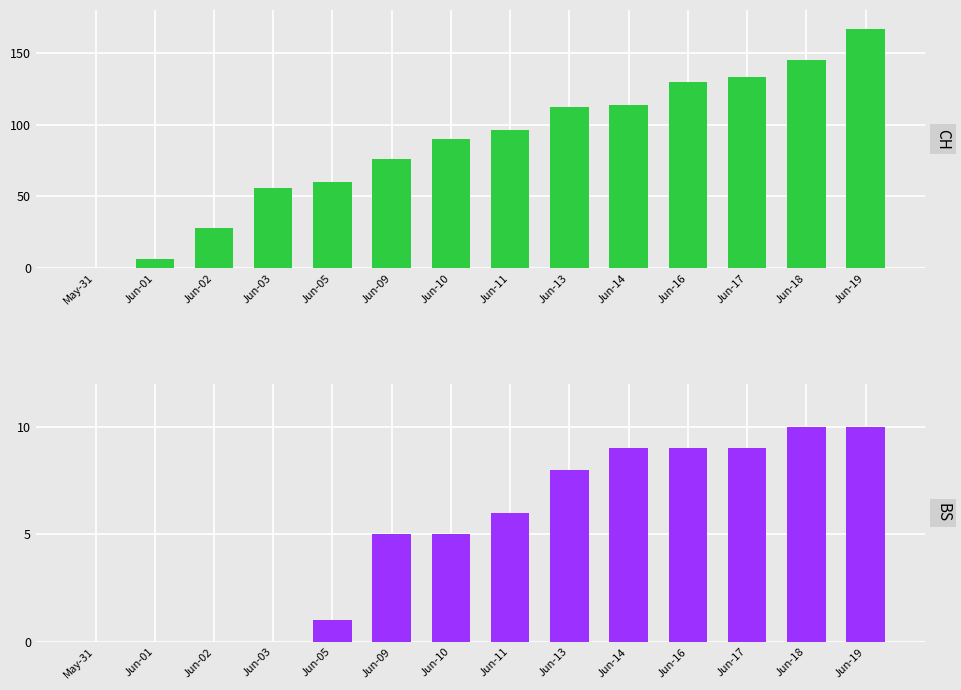

Which series has the largest total across all categories?

CH